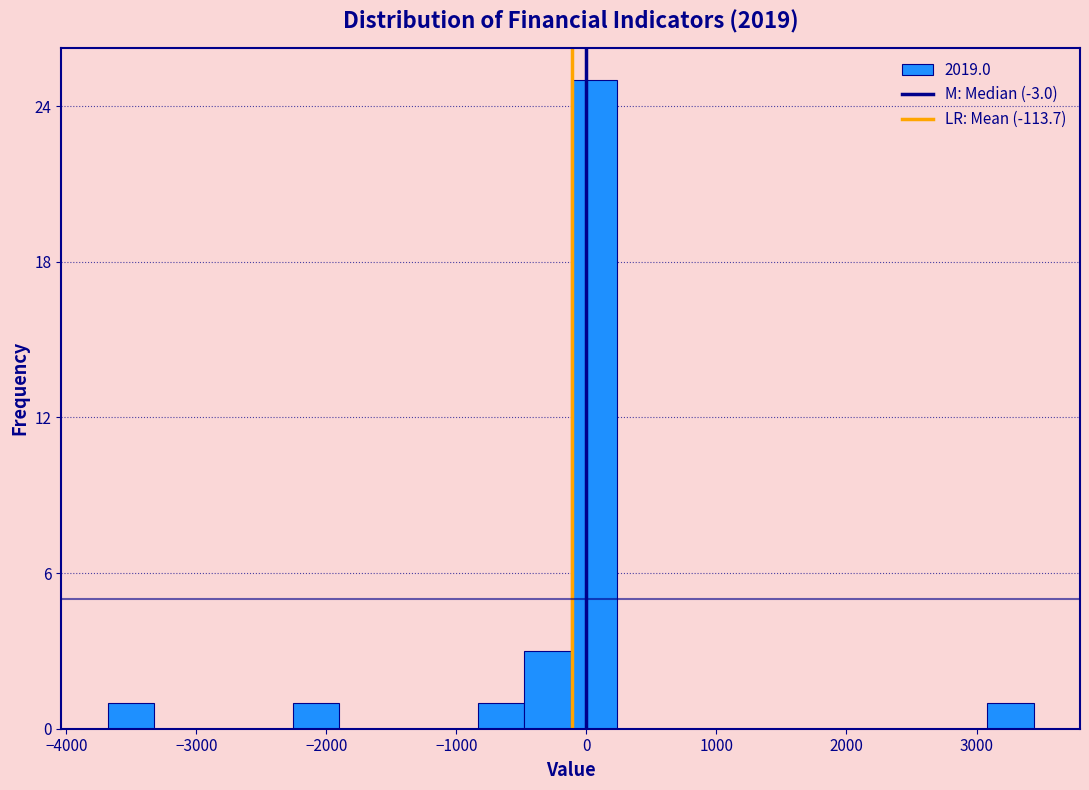

Around what value on the x-axis is the tallest bar? Give the approximate position of its centre, as read against the axis.

100